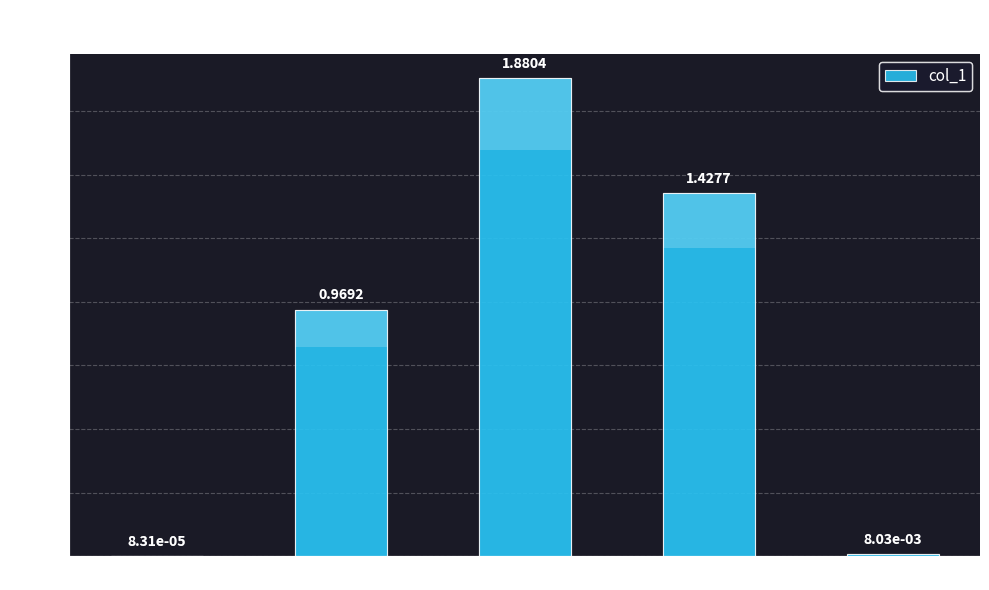

What is the sum of the values at Training Time and MSE?

1.4